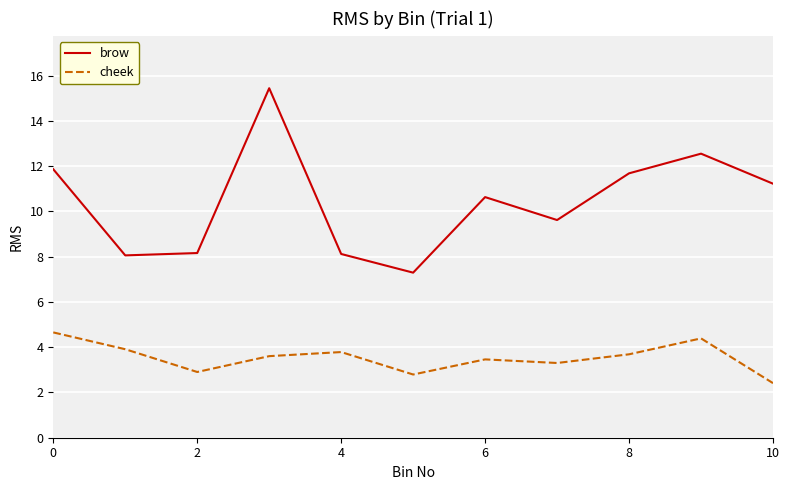

What is the highest value of the brow series?

15.4